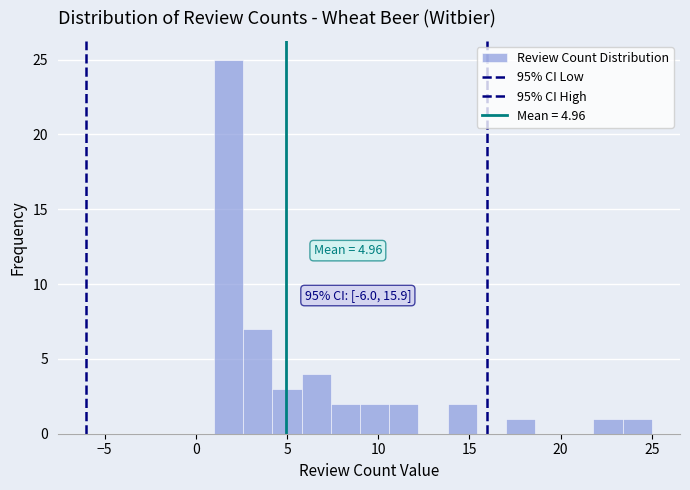

Read against the x-axis, roughly where is the centre of the tallest bar?

2.0